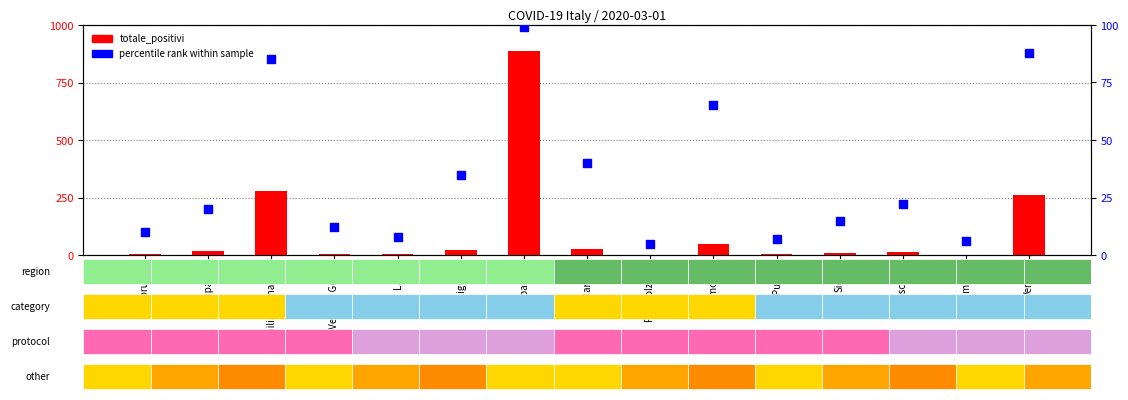

Which series has the largest Y range (max minus min)?

totale_positivi